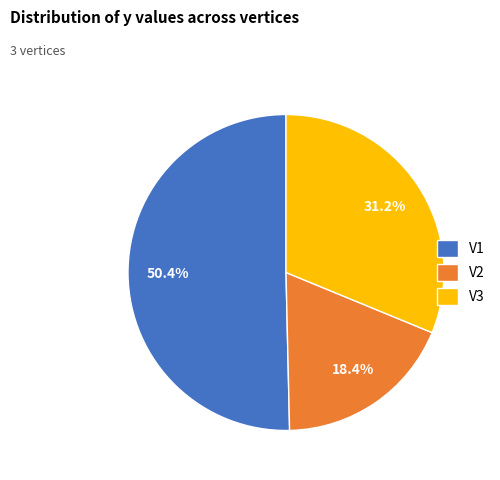

Is there any slice that represents more than half of the pie?

Yes